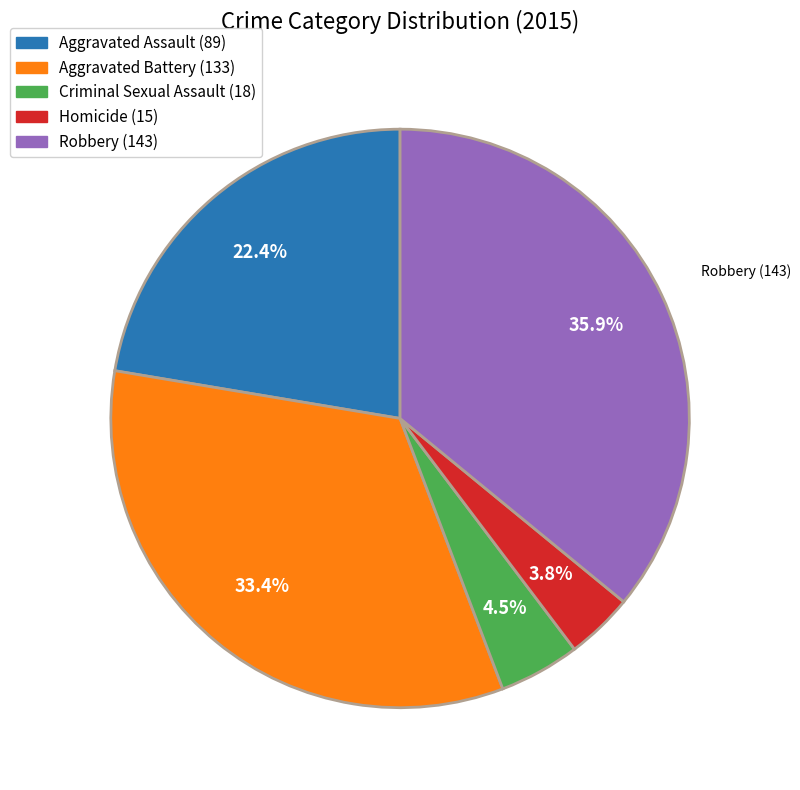

Is the sum of Criminal Sexual Assault and Homicide greater than half?

No